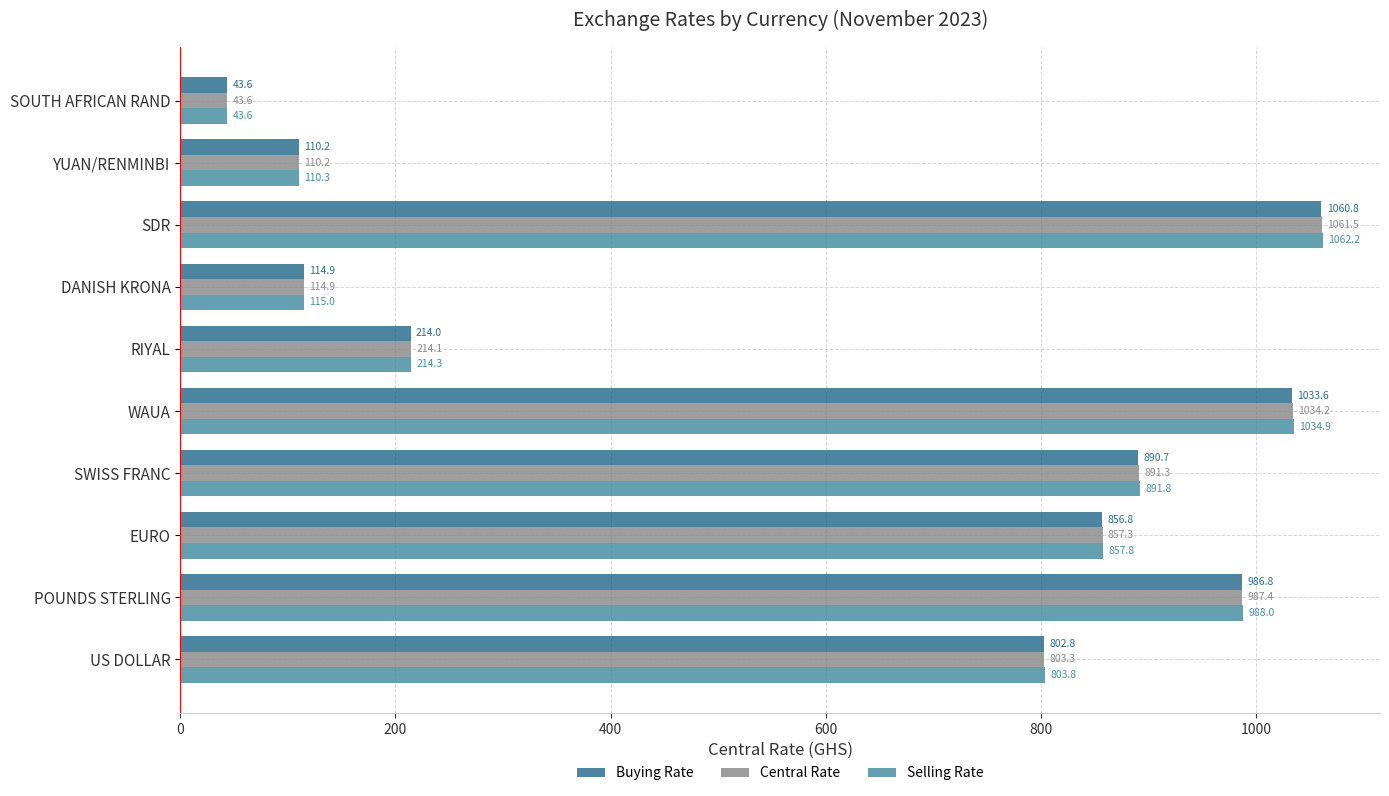

At which label does Central Rate reach its minimum?

SOUTH AFRICAN RAND